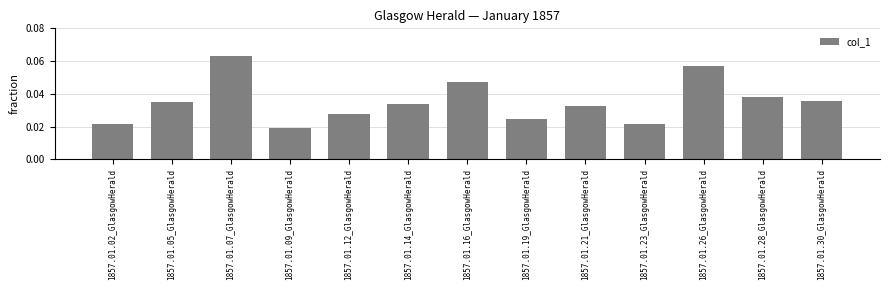

Where is the data nearest to the value 0?

1857.01.09_GlasgowHerald